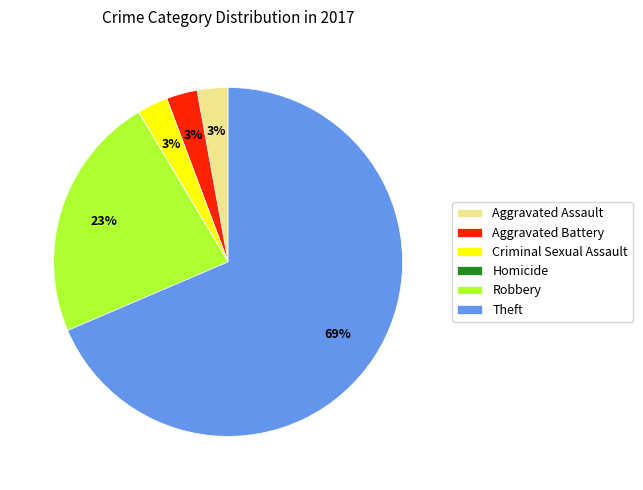

Which slice is the largest?

Theft